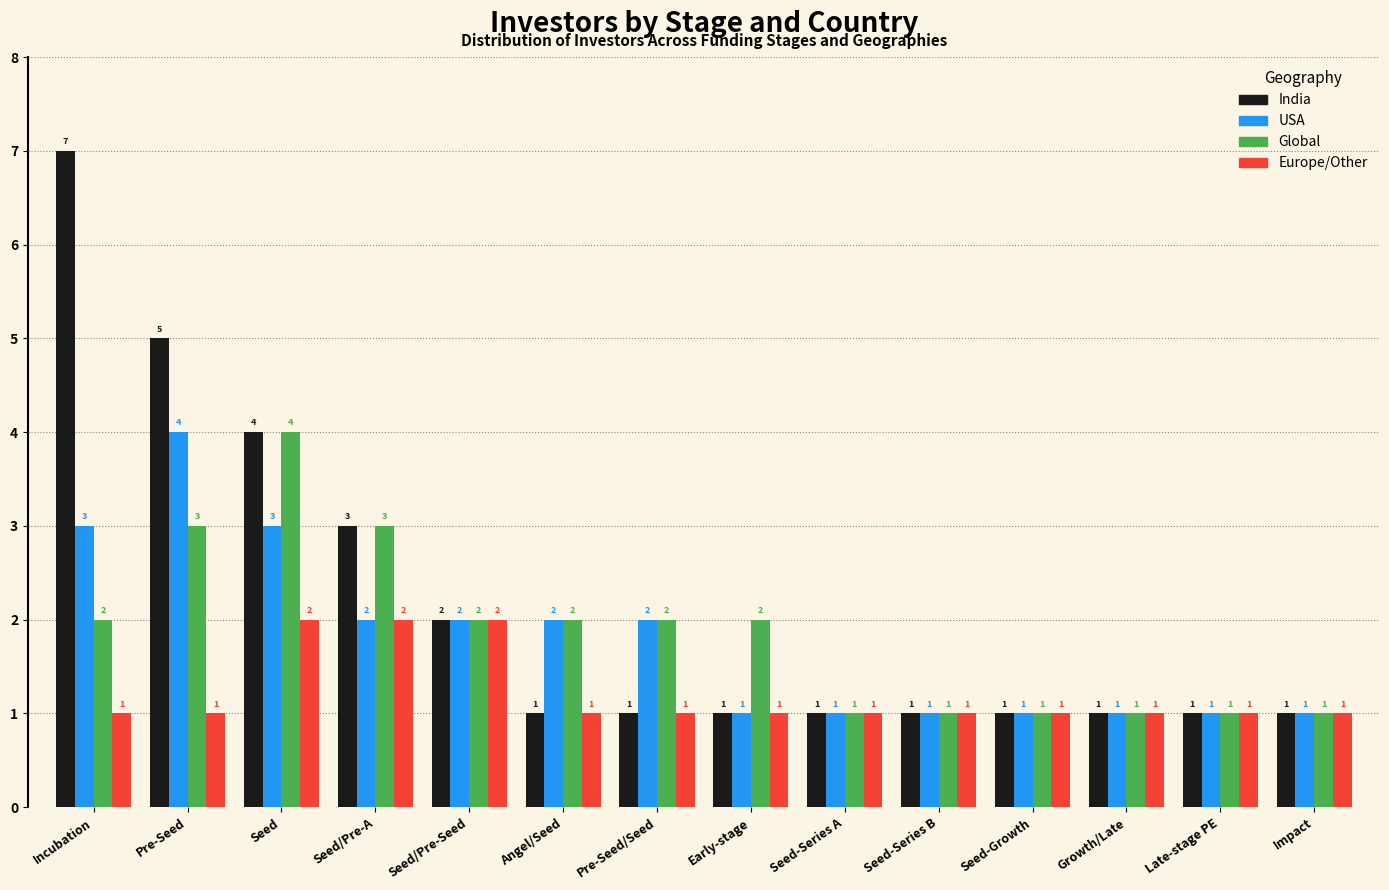

The value of Europe/Other at Seed/Pre-Seed is 2. True or false?

True